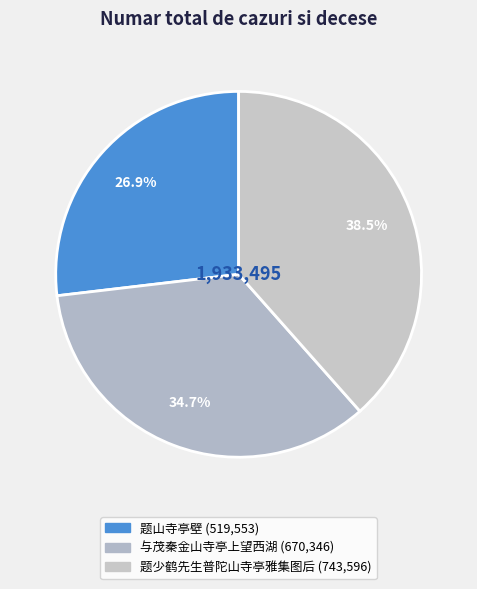

The 题少鹤先生普陀山寺亭雅集图后 slice represents 38% of the pie. True or false?

True